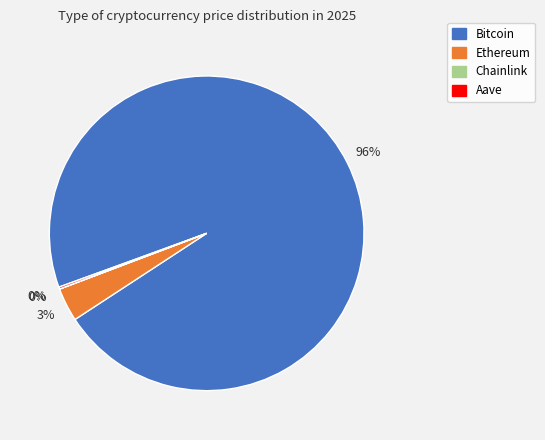

Does Bitcoin represent more than half of the total?

Yes